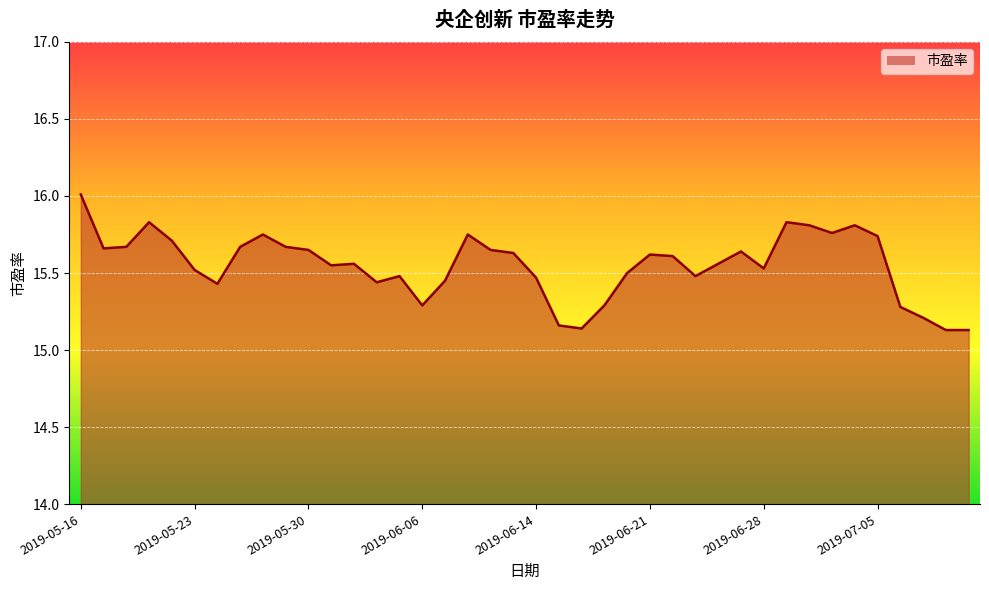

Reading left to right, list all the values displayed in this chart.

16.0	15.7	15.7	15.8	15.7	15.5	15.4	15.7	15.8	15.7	15.7	15.6	15.6	15.4	15.5	15.3	15.4	15.8	15.7	15.6	15.5	15.2	15.1	15.3	15.5	15.6	15.6	15.5	15.6	15.6	15.5	15.8	15.8	15.8	15.8	15.7	15.3	15.2	15.1	15.1